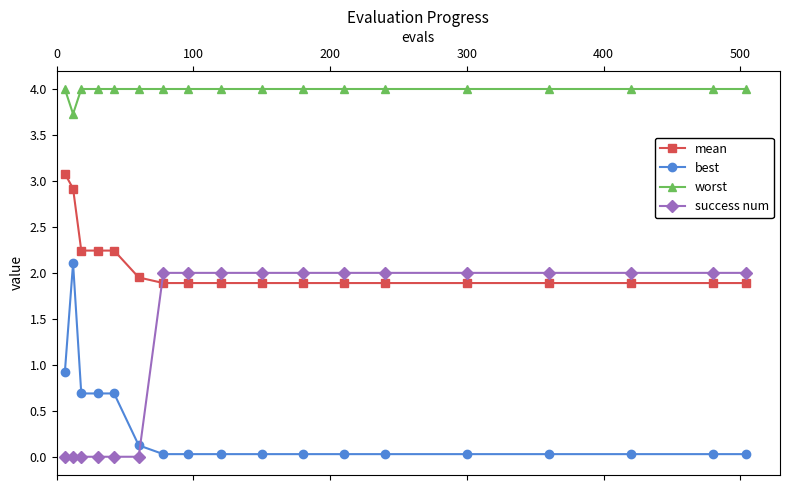

What is the greatest value displayed?

4.0